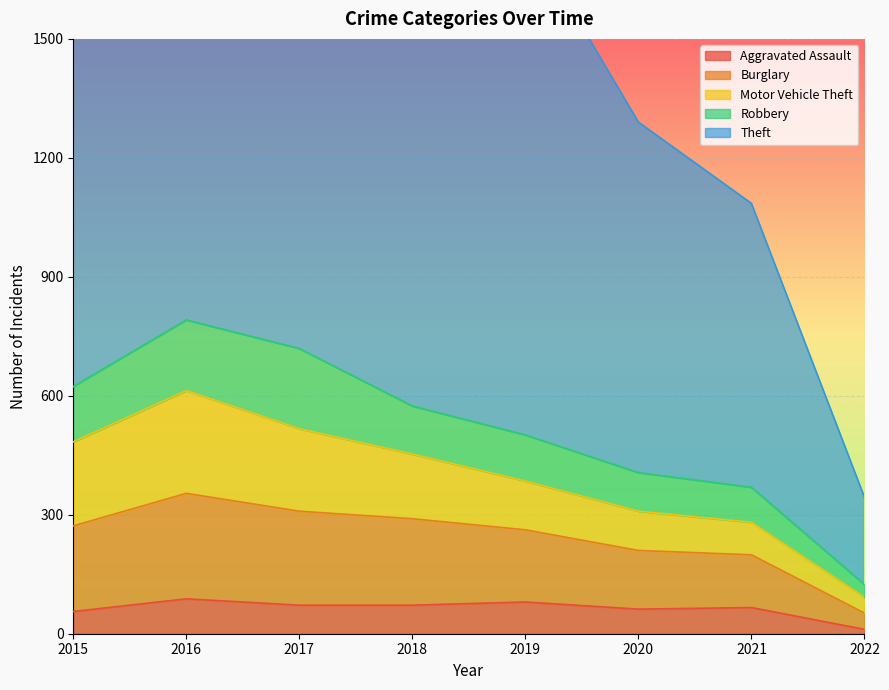

In Burglary, how many points are higher than both neighbors (excluding endpoints)?

1